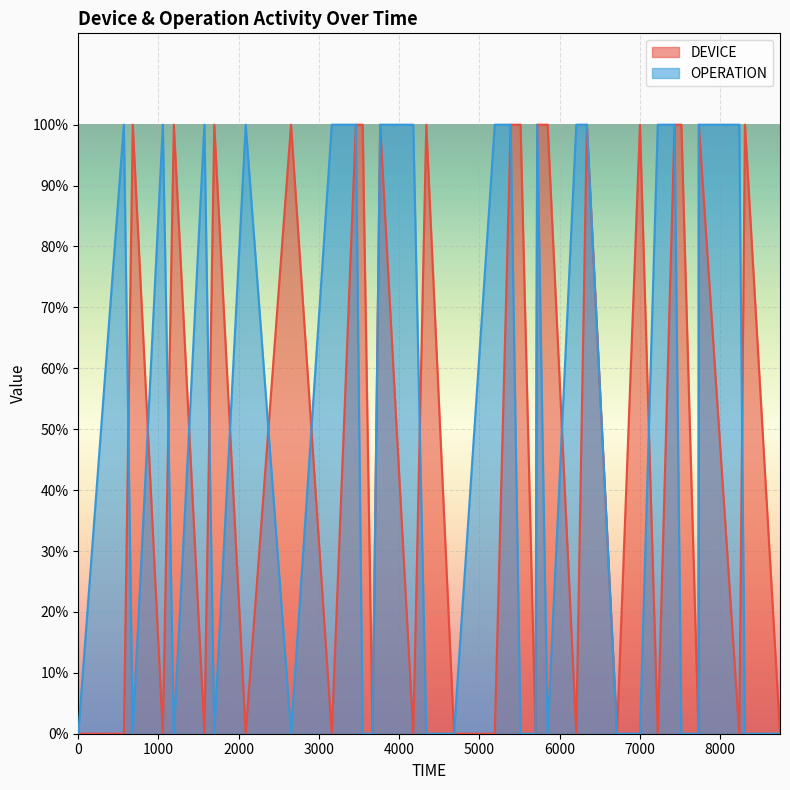

Is the value of OPERATION at 5851 greater than the value of DEVICE at 6208?

No